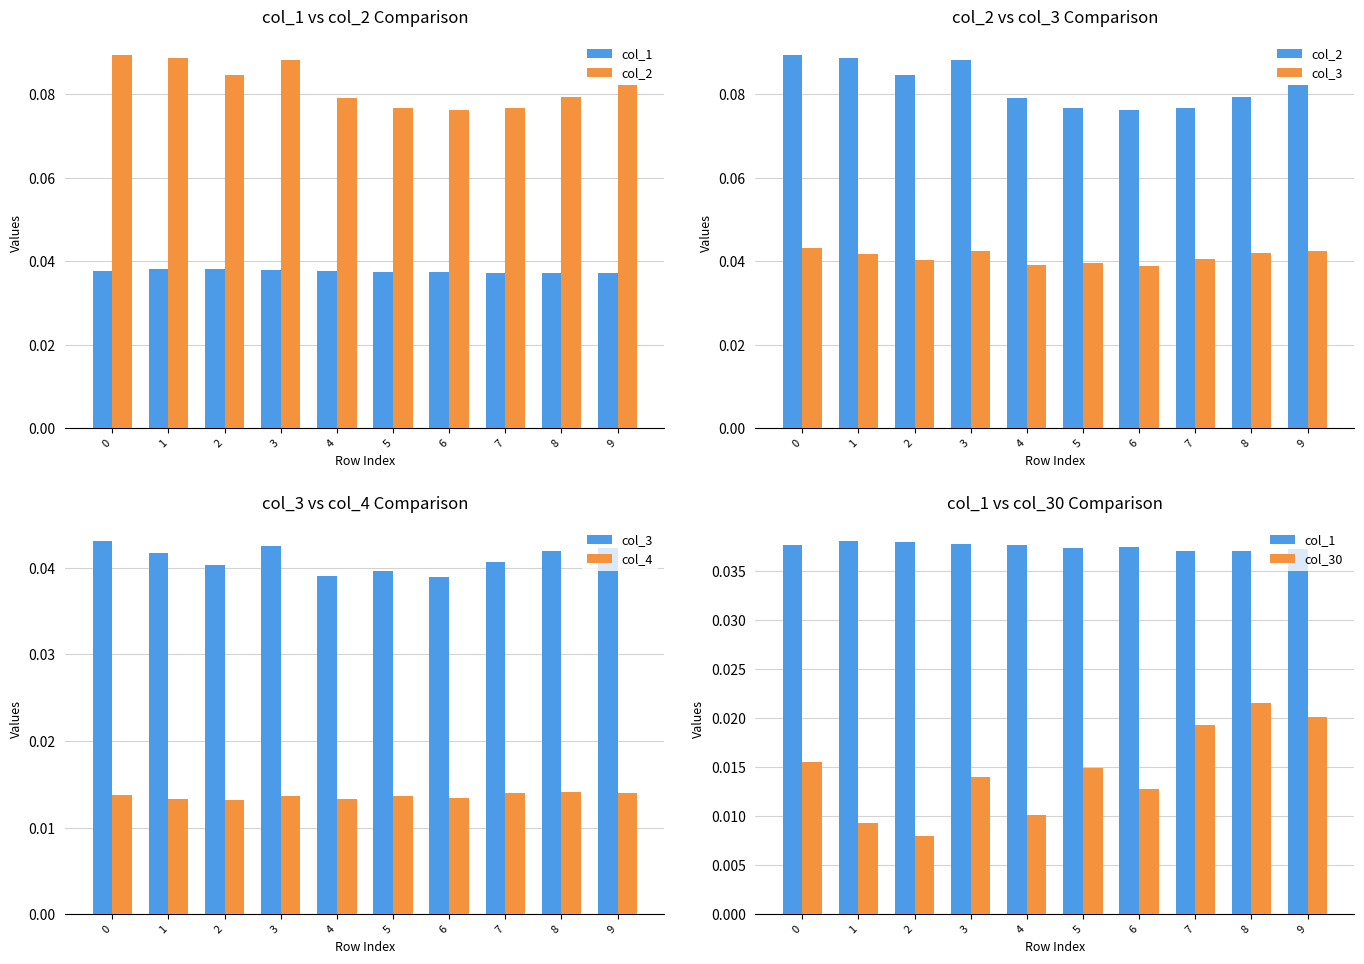

How many groups of bars are there?

10